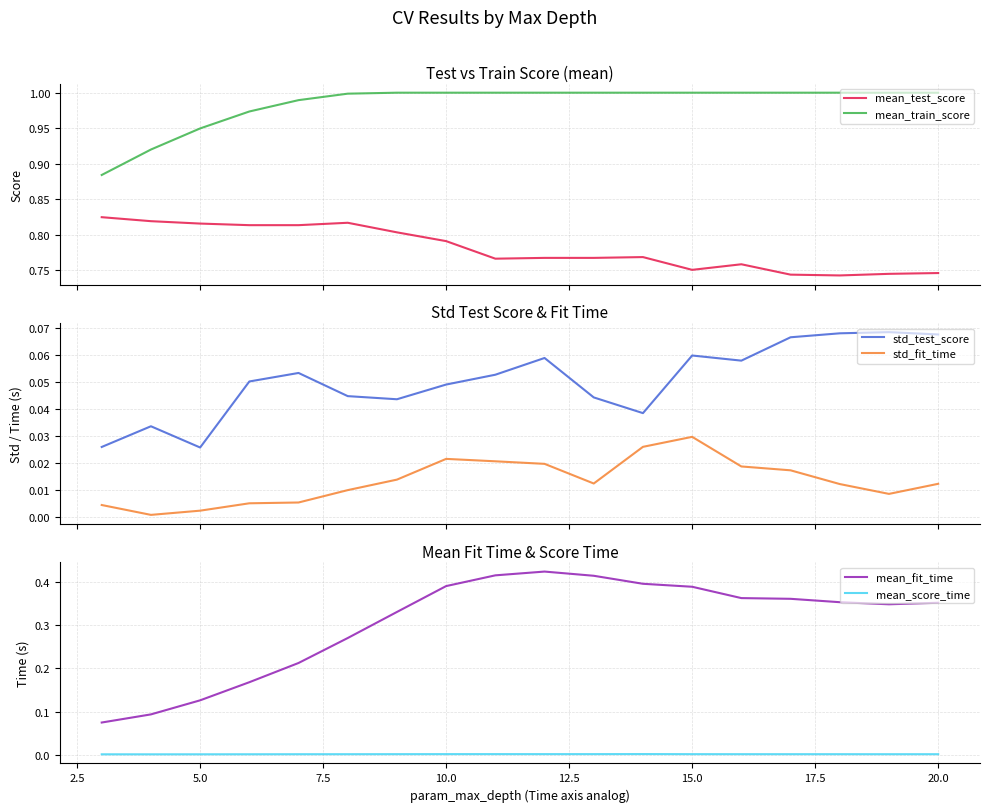

True or false: std_fit_time has more than 2 interior local peaks.

False